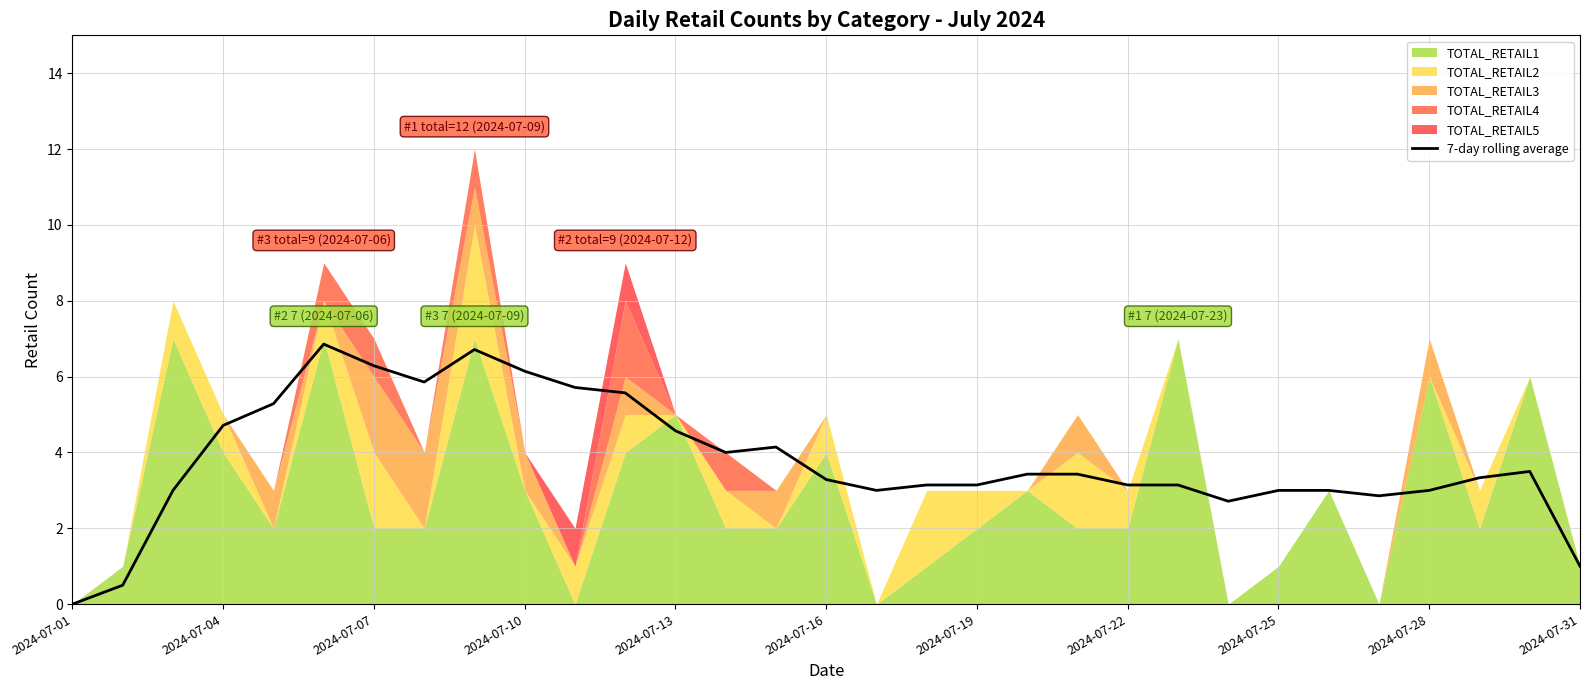

Reading left to right, list all the values displayed in this chart.

0.0	0.5	3.0	4.7	5.3	6.9	6.3	5.9	6.7	6.1	5.7	5.6	4.6	4.0	4.1	3.3	3.0	3.1	3.1	3.4	3.4	3.1	3.1	2.7	3.0	3.0	2.9	3.0	3.3	3.5	1.0